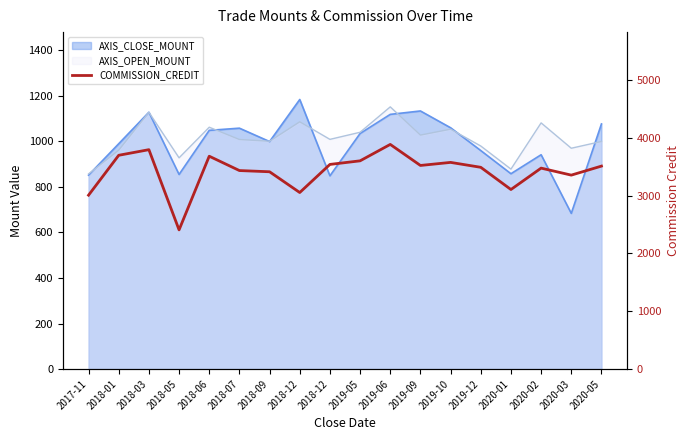

What is the smallest value displayed?

2406